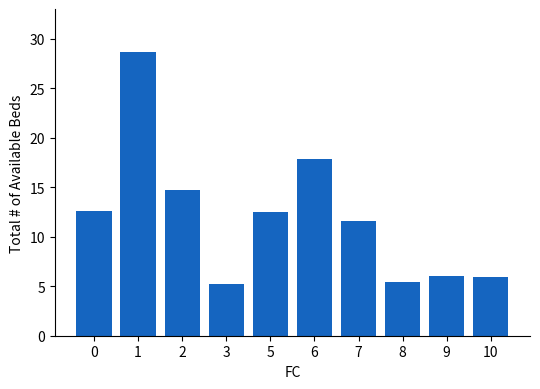

What is the sum of all values?

120.5